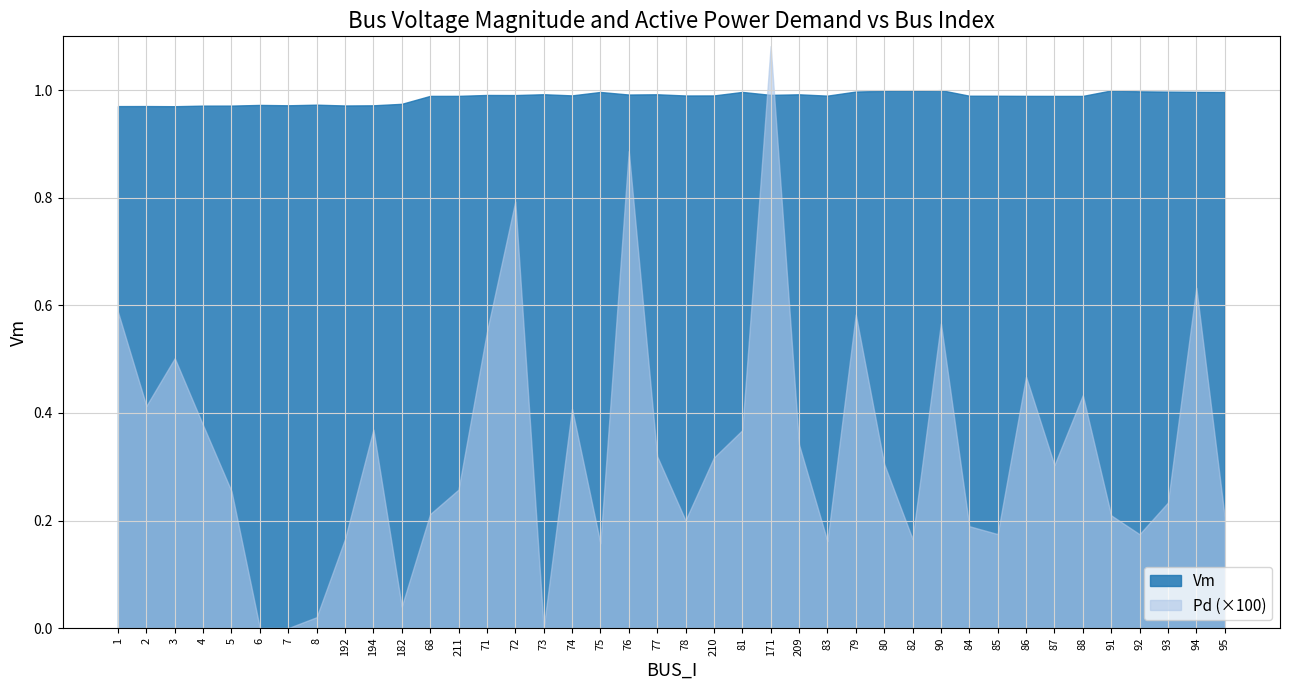

True or false: the data has more than 0 interior local peaks.

True